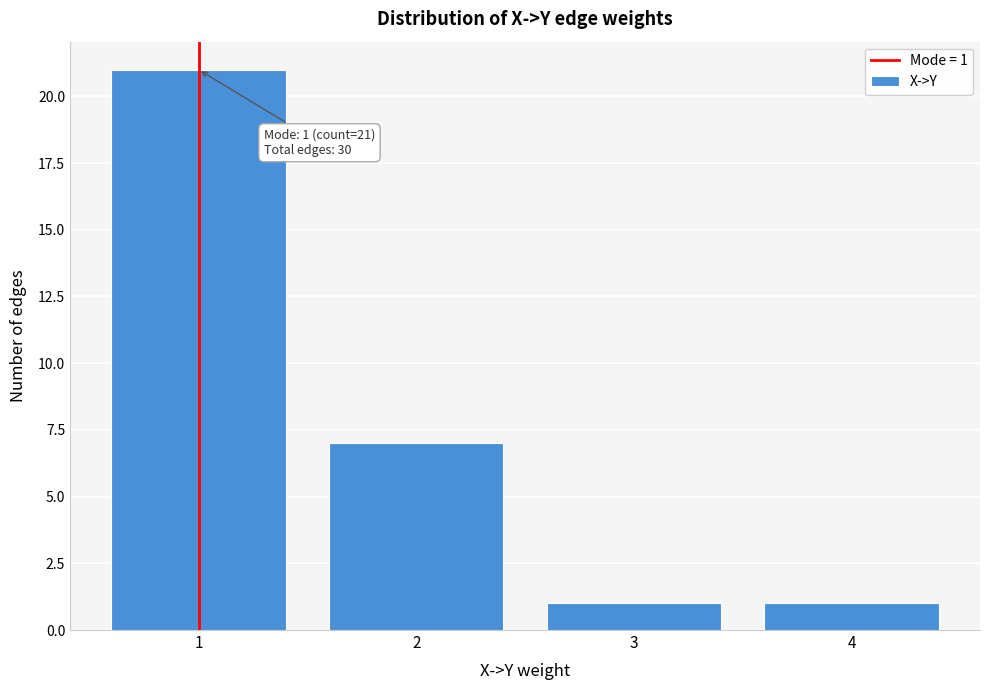

Reading left to right, extract all data points from this chart.

21	7	1	1